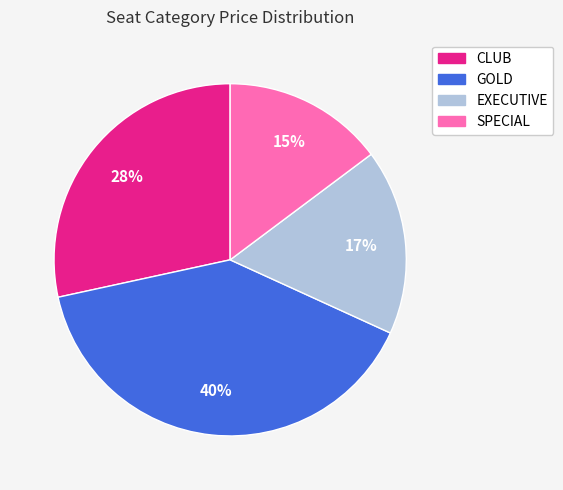

To the nearest percent, what is the average slice percentage?

25%